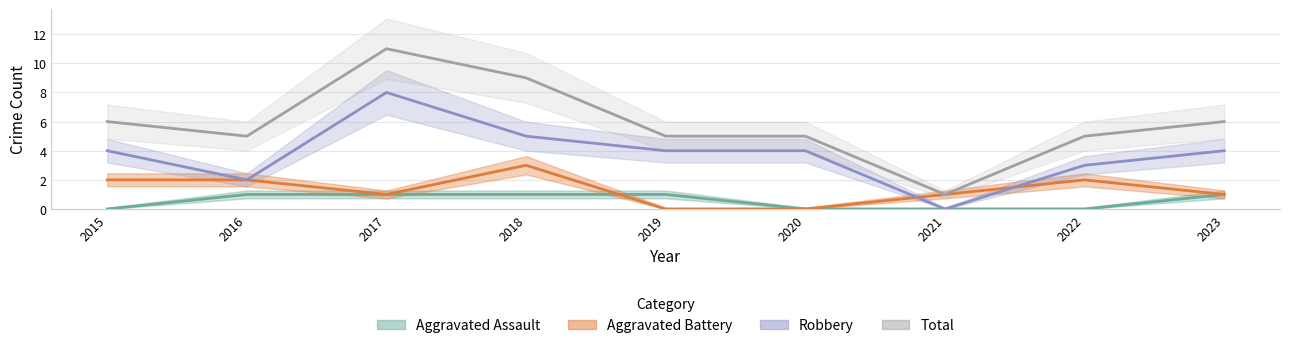

Count the Aggravated Assault values in the range 0 to 1.

9